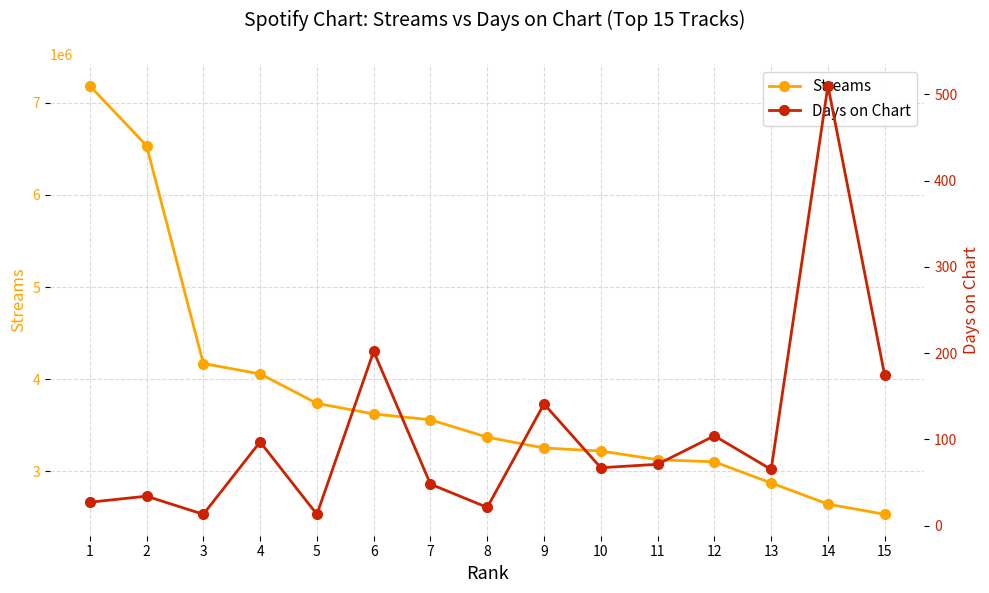

How many interior local peaks does the Days on Chart series have?

6